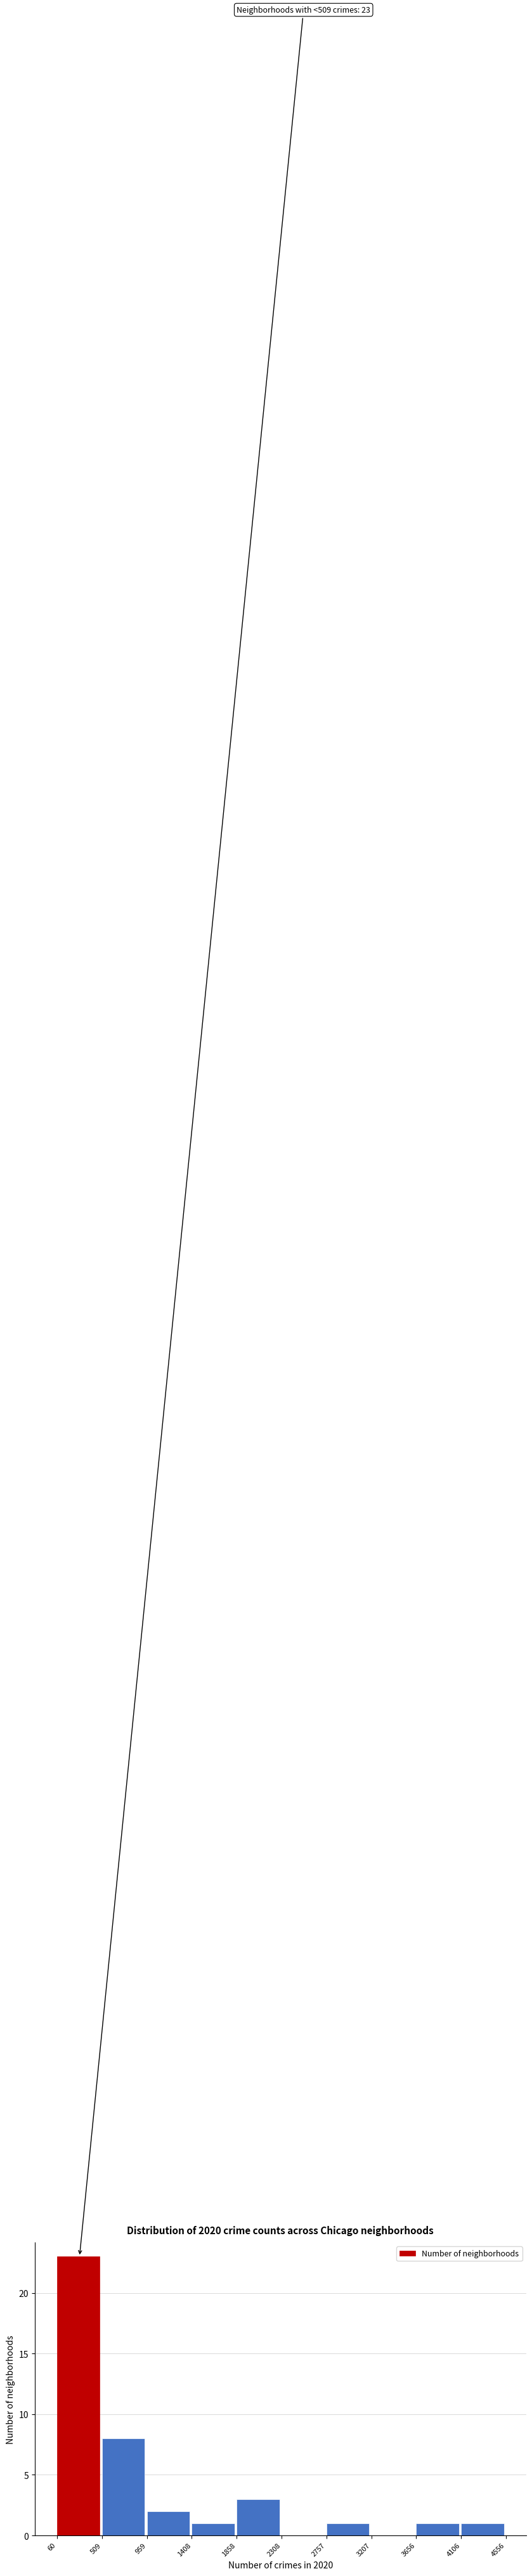

Which range on the x-axis has the tallest bar?

60 to 509